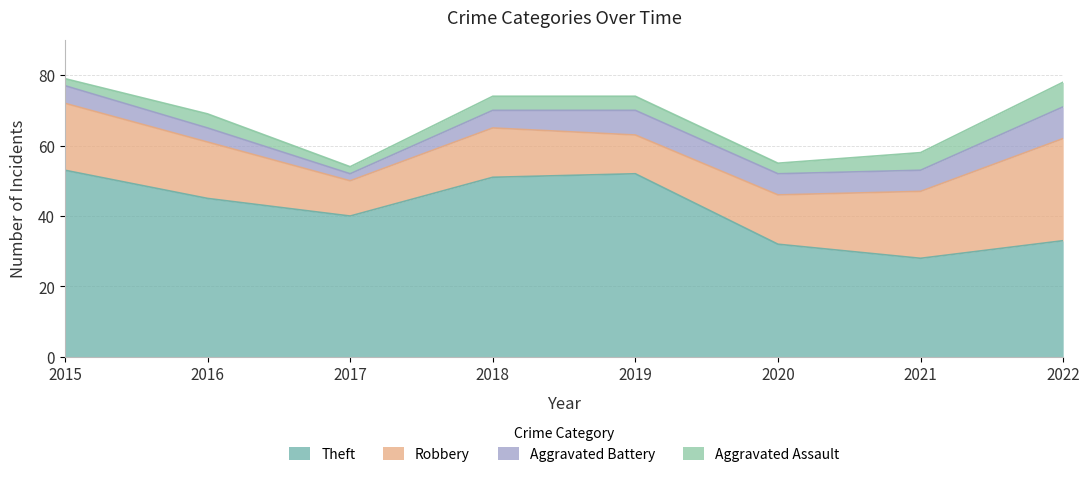

The value of Aggravated Assault at 2022 is 3. True or false?

False